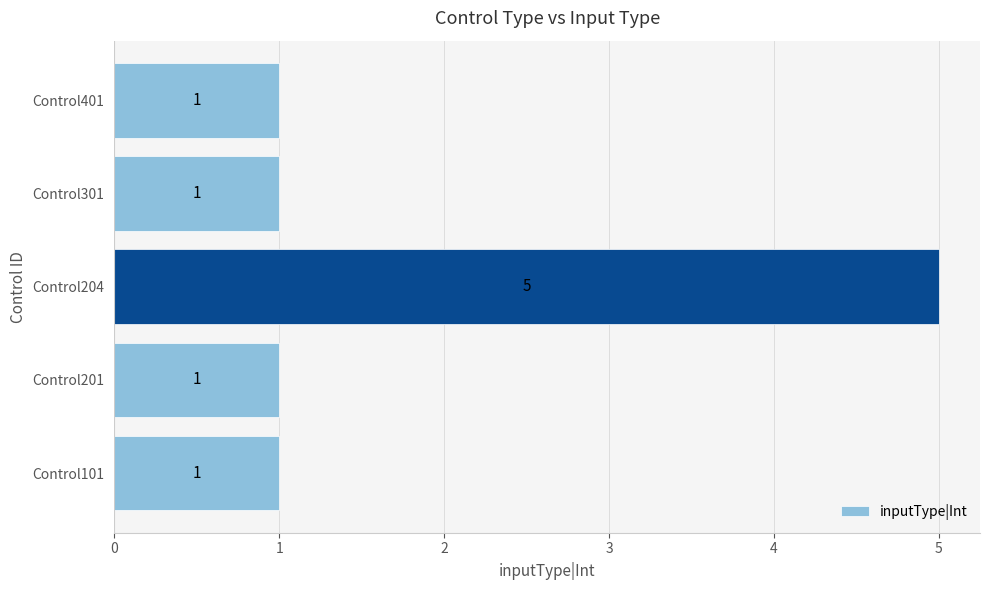

Approximately how many times larger is the value at Control201 compared to Control301?

1.0